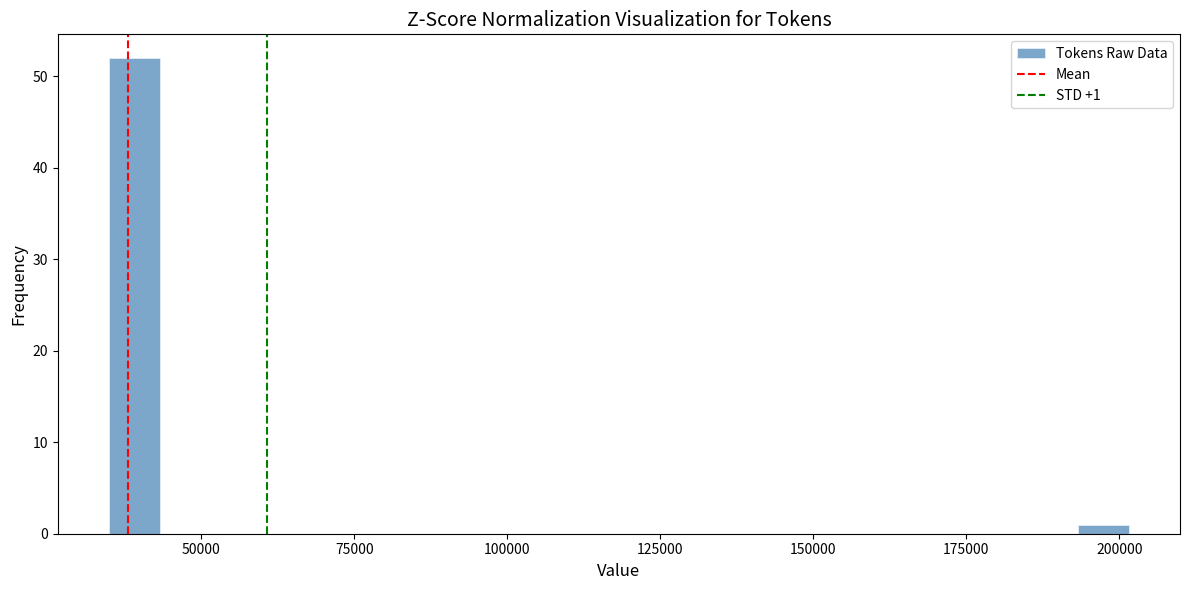

Around what value on the x-axis is the tallest bar? Give the approximate position of its centre, as read against the axis.

40000